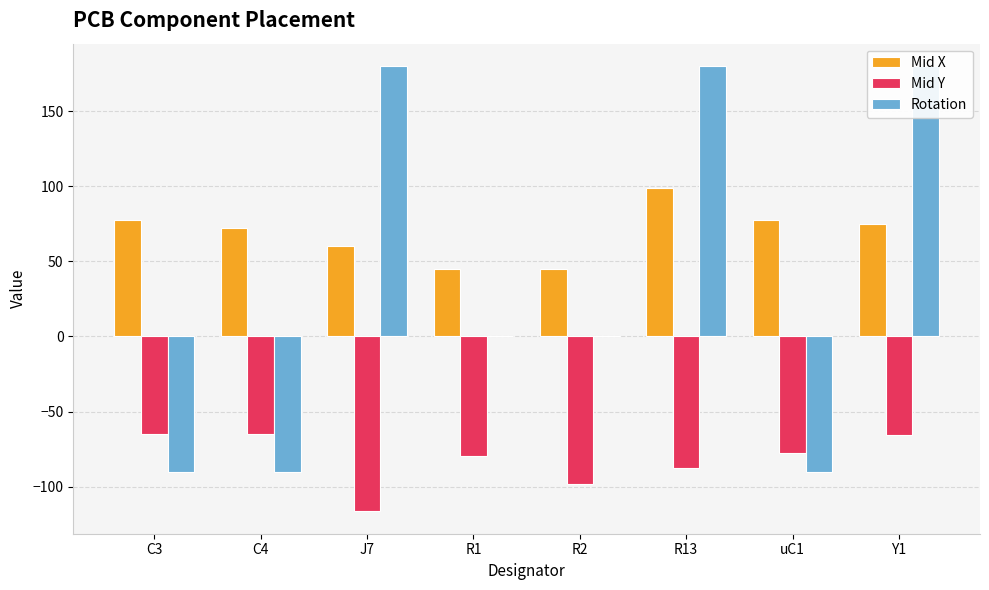

How many bars are there in total?

24